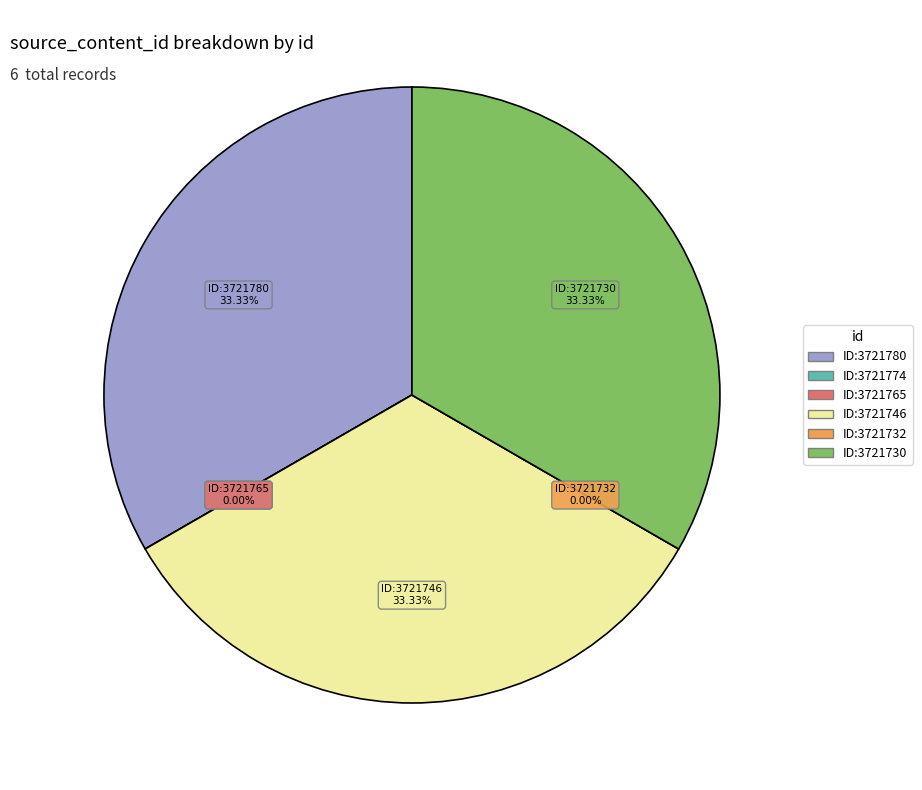

Between 3721780 and 3721730, which is larger?

3721780